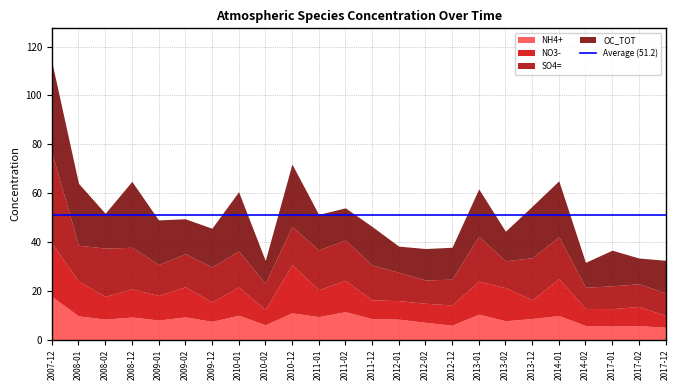

Reading left to right, extract all data points from this chart.

NH4+: 2007-12=17.7	2008-01=9.7	2008-02=8.4	2008-12=9.3	2009-01=8.0	2009-02=9.3	2009-12=7.5	2010-01=10.0	2010-02=6.1	2010-12=11.0	2011-01=9.4	2011-02=11.4	2011-12=8.6	2012-01=8.4	2012-02=7.1	2012-12=5.9	2013-01=10.4	2013-02=7.7	2013-12=8.6	2014-01=9.9	2014-02=5.8	2017-01=5.6	2017-02=5.7	2017-12=5.1
NO3-: 2007-12=21.8	2008-01=14.3	2008-02=9.3	2008-12=11.5	2009-01=10.0	2009-02=12.3	2009-12=7.9	2010-01=11.5	2010-02=6.2	2010-12=19.8	2011-01=11.0	2011-02=12.9	2011-12=7.7	2012-01=7.6	2012-02=7.8	2012-12=8.3	2013-01=13.5	2013-02=13.6	2013-12=7.7	2014-01=15.2	2014-02=7.0	2017-01=7.1	2017-02=7.9	2017-12=4.8
SO4=: 2007-12=37.2	2008-01=14.7	2008-02=19.8	2008-12=17.0	2009-01=12.7	2009-02=13.6	2009-12=14.3	2010-01=14.8	2010-02=10.8	2010-12=15.6	2011-01=16.3	2011-02=16.5	2011-12=14.3	2012-01=11.6	2012-02=9.5	2012-12=10.6	2013-01=18.4	2013-02=10.9	2013-12=17.2	2014-01=17.1	2014-02=8.7	2017-01=9.4	2017-02=9.3	2017-12=9.3
OC_TOT: 2007-12=37.1	2008-01=25.4	2008-02=14.2	2008-12=27.0	2009-01=18.3	2009-02=14.3	2009-12=15.9	2010-01=24.2	2010-02=9.3	2010-12=25.5	2011-01=14.5	2011-02=13.2	2011-12=15.8	2012-01=10.7	2012-02=12.9	2012-12=13.1	2013-01=19.3	2013-02=12.1	2013-12=21.1	2014-01=22.9	2014-02=10.2	2017-01=14.6	2017-02=10.6	2017-12=13.3